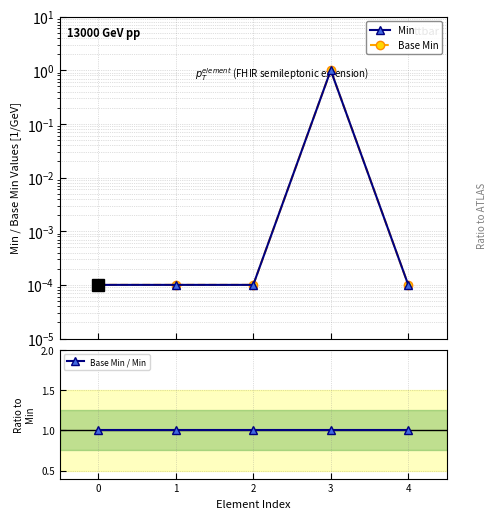

What is the maximum value shown in the chart?

1.0